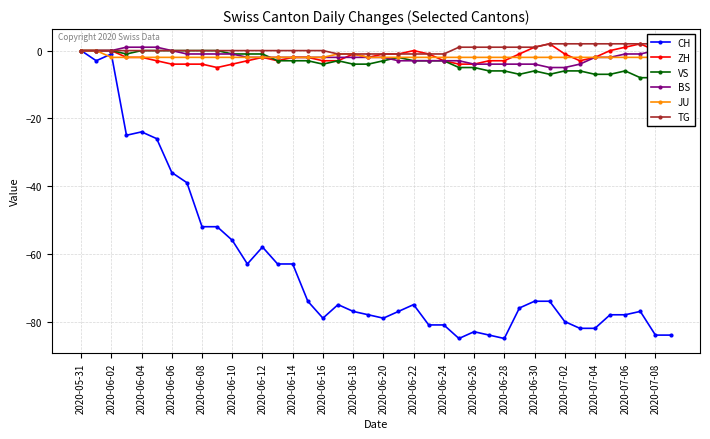

What is the lowest value of the ZH series?

-5